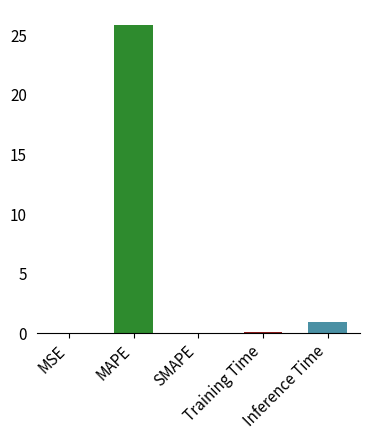

What is the sum of all values?

26.9